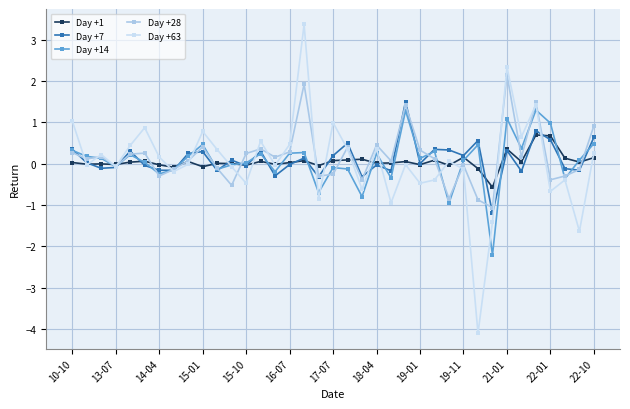

True or false: Day +28 has more than 2 points higher than both neighbors.

True